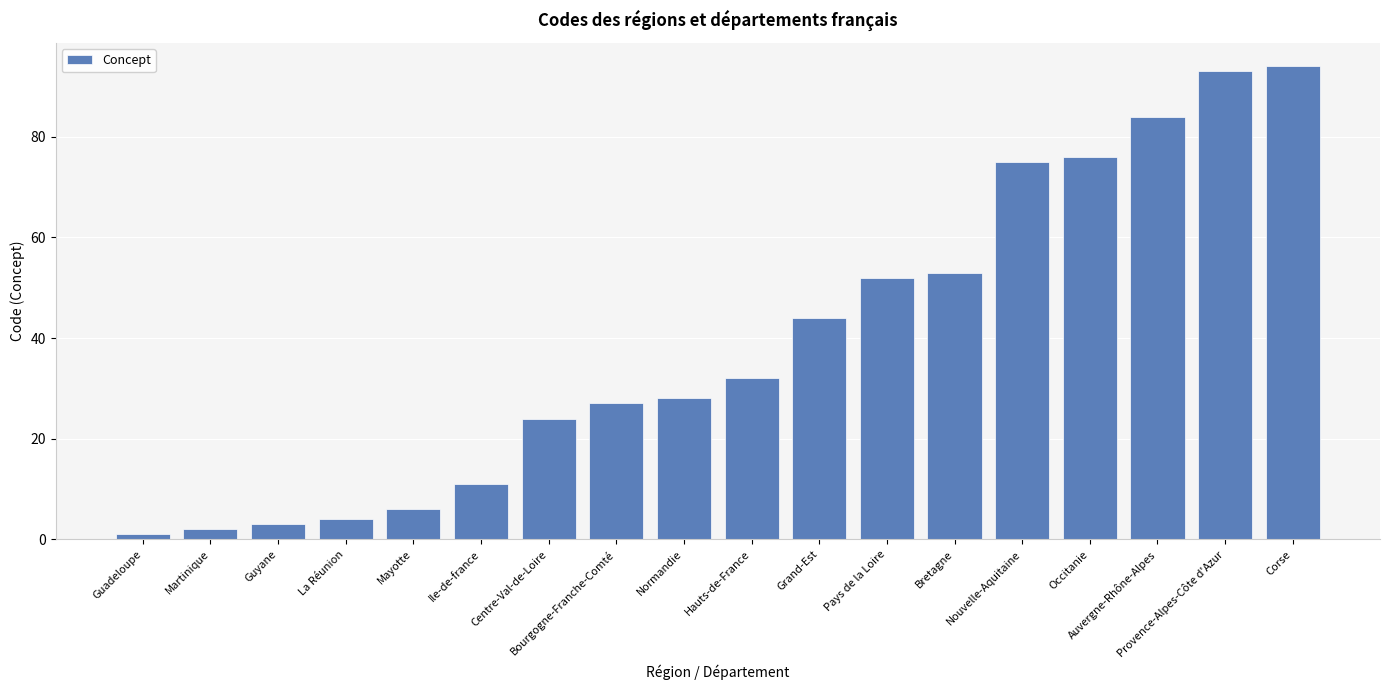

Reading left to right, extract all data points from this chart.

Guadeloupe=1	Martinique=2	Guyane=3	La Réunion=4	Mayotte=6	Ile-de-france=11	Centre-Val-de-Loire=24	Bourgogne-Franche-Comté=27	Normandie=28	Hauts-de-France=32	Grand-Est=44	Pays de la Loire=52	Bretagne=53	Nouvelle-Aquitaine=75	Occitanie=76	Auvergne-Rhône-Alpes=84	Provence-Alpes-Côte d'Azur=93	Corse=94